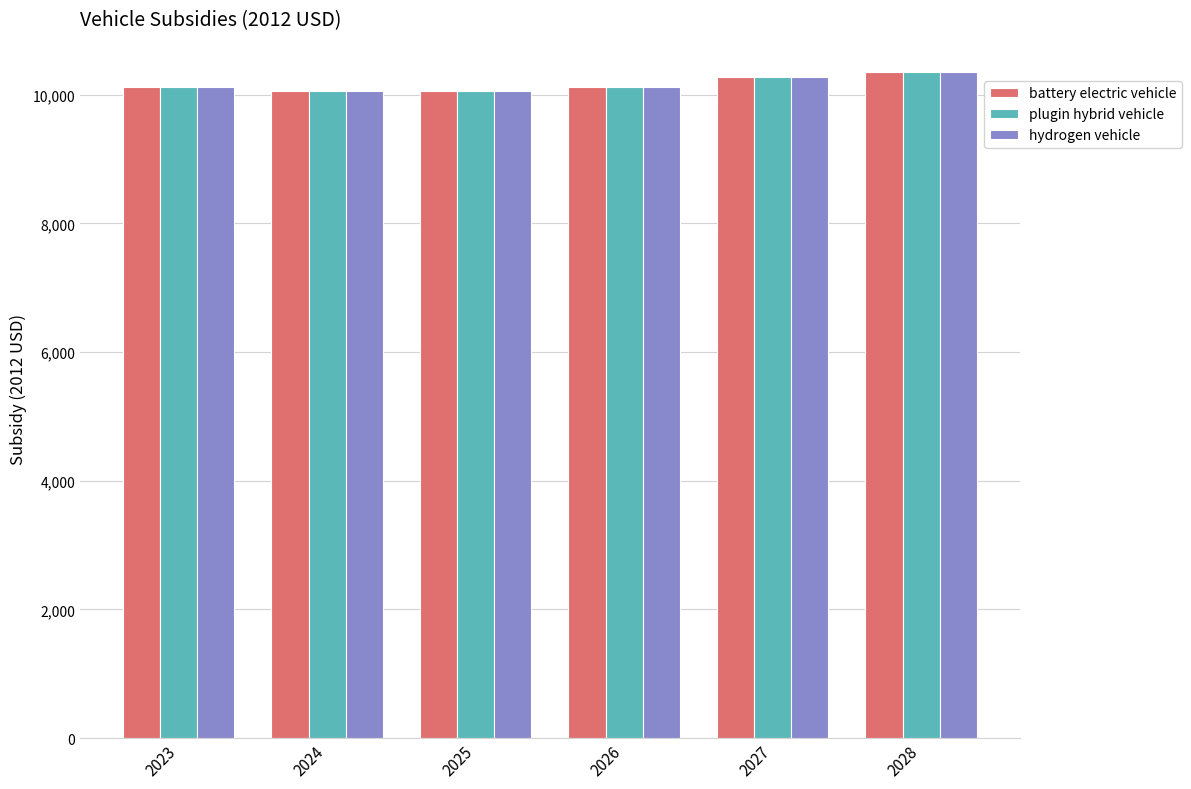

What is the lowest value of the hydrogen vehicle series?

10050.8